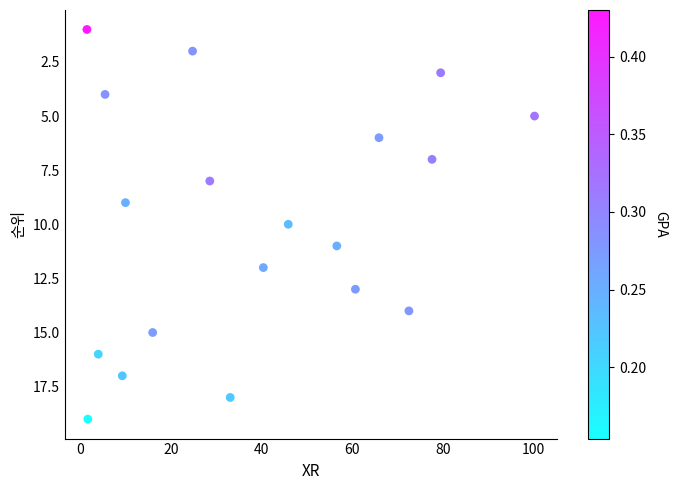

What is the range of Y values (max minus min)?

18